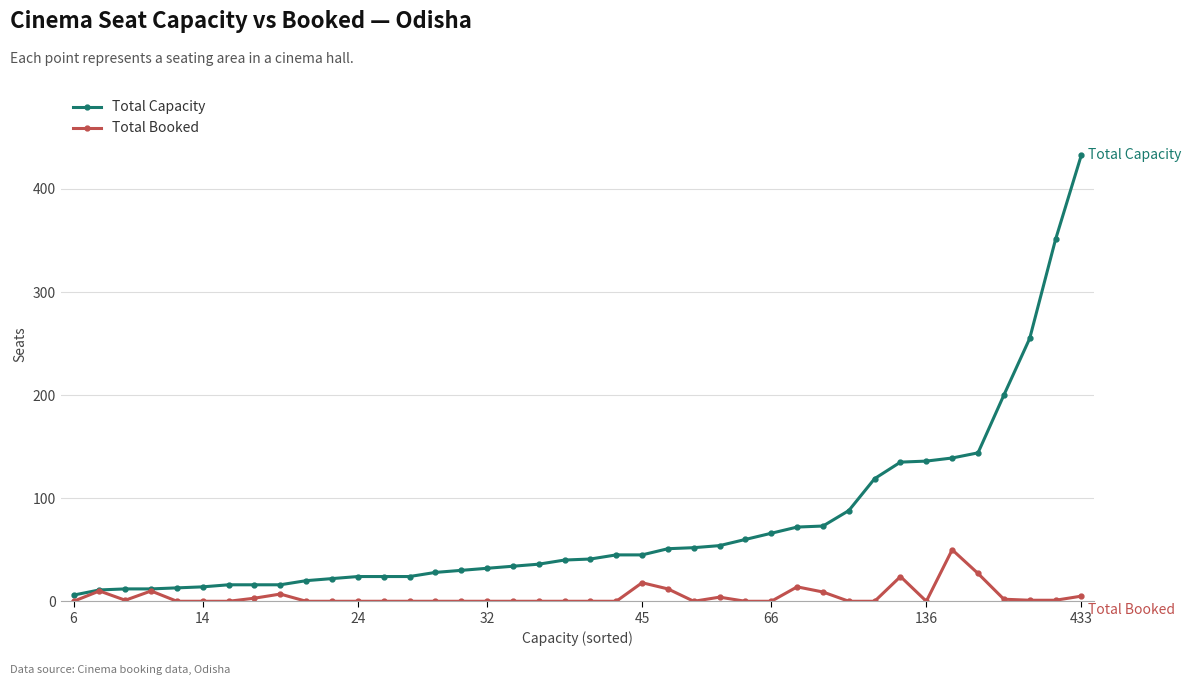

True or false: Total Booked has more than 0 points higher than both neighbors.

True